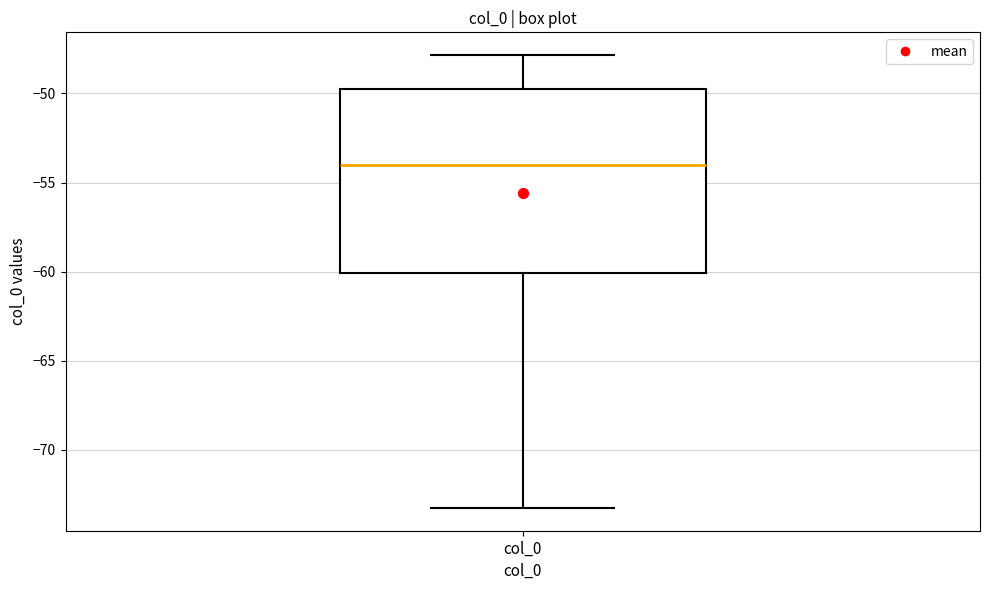

Transcribe this box plot: give where the median line is, the range the box spans, and where the two whiskers end, as read against the y-axis. The values are not printed on the chart, so give them approximately, as read against the axis.

median -54.0, box -60.0 to -50.0, whiskers -73.5 to -48.0